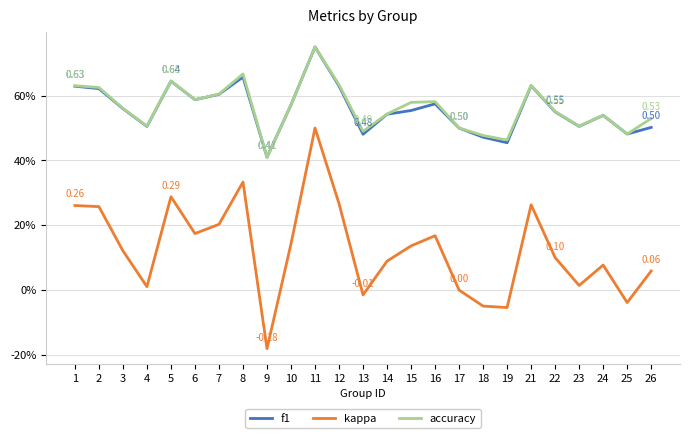

Reading left to right, extract all data points from this chart.

f1: 0.6	0.6	0.6	0.5	0.6	0.6	0.6	0.7	0.4	0.6	0.8	0.6	0.5	0.5	0.6	0.6	0.5	0.5	0.5	0.6	0.5	0.5	0.5	0.5	0.5
kappa: 0.3	0.3	0.1	0.0	0.3	0.2	0.2	0.3	-0.2	0.1	0.5	0.3	-0.0	0.1	0.1	0.2	0.0	-0.0	-0.1	0.3	0.1	0.0	0.1	-0.0	0.1
accuracy: 0.6	0.6	0.6	0.5	0.6	0.6	0.6	0.7	0.4	0.6	0.8	0.6	0.5	0.5	0.6	0.6	0.5	0.5	0.5	0.6	0.6	0.5	0.5	0.5	0.5